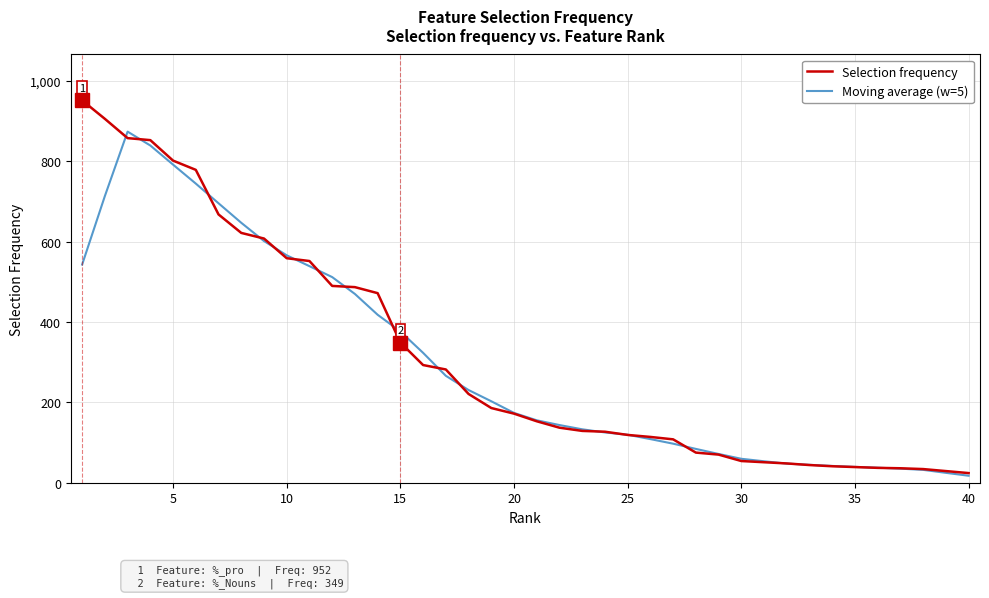

Which series has the largest range (max minus min)?

Selection frequency